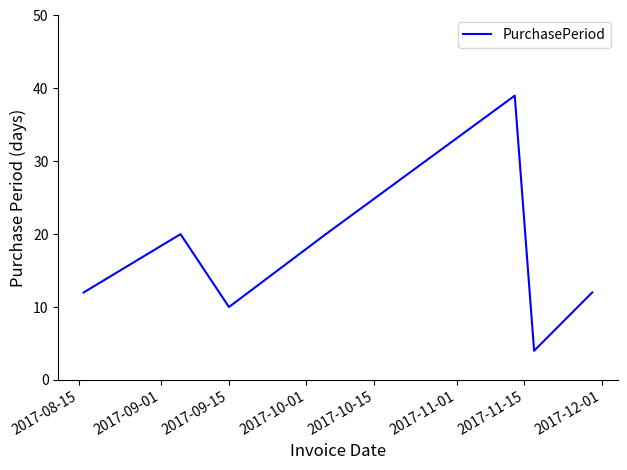

What is the smallest value displayed?

4